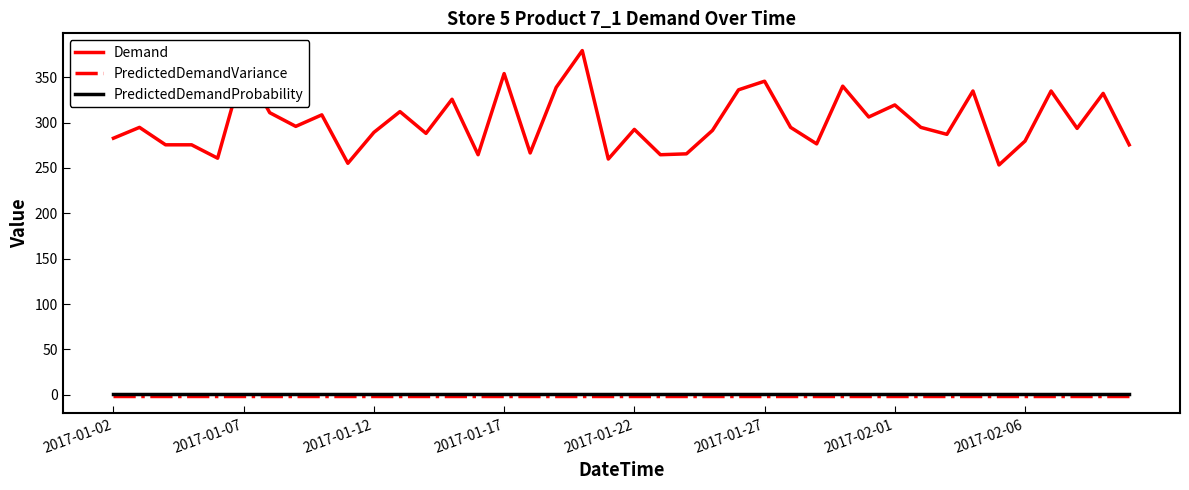

Which series has the largest range (max minus min)?

Demand